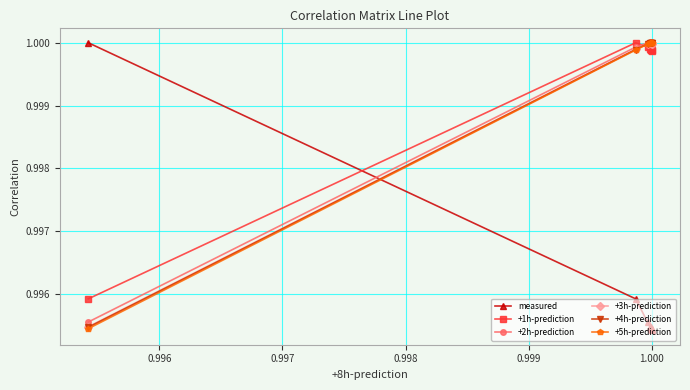

True or false: +1h-prediction and measured cross at least once.

True